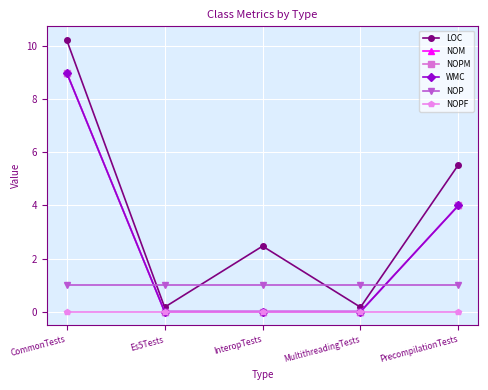

Does the chart have visible grid lines?

Yes